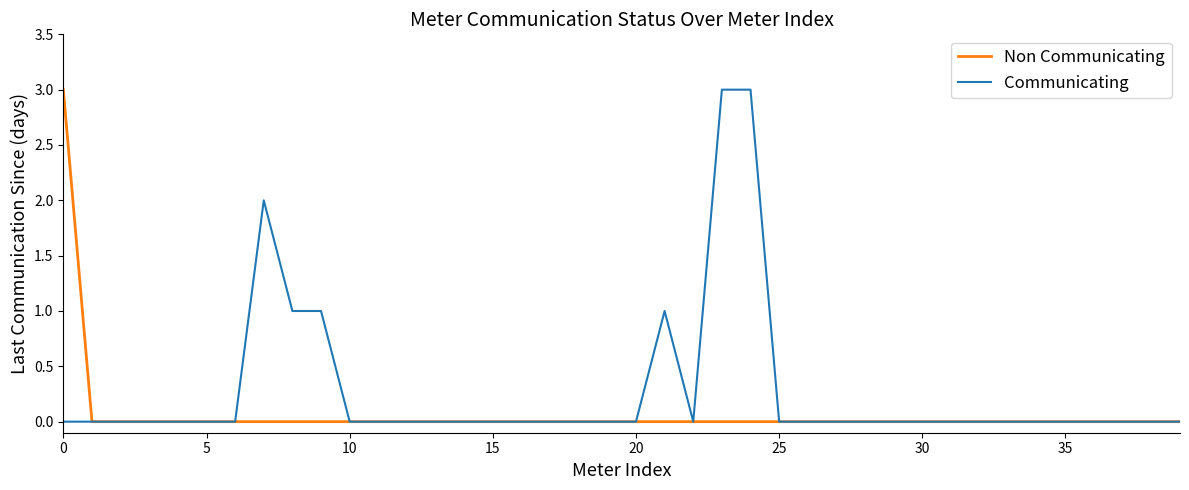

Rank the series by their average value, from highest to lowest.

Communicating, Non Communicating